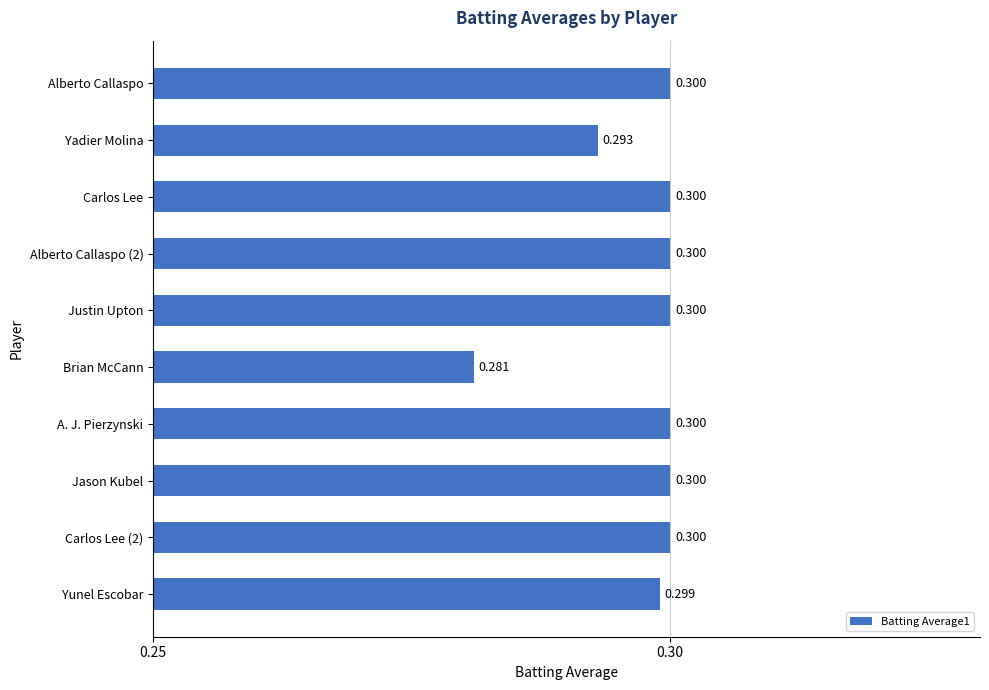

At which label is the value closest to 0?

Brian McCann